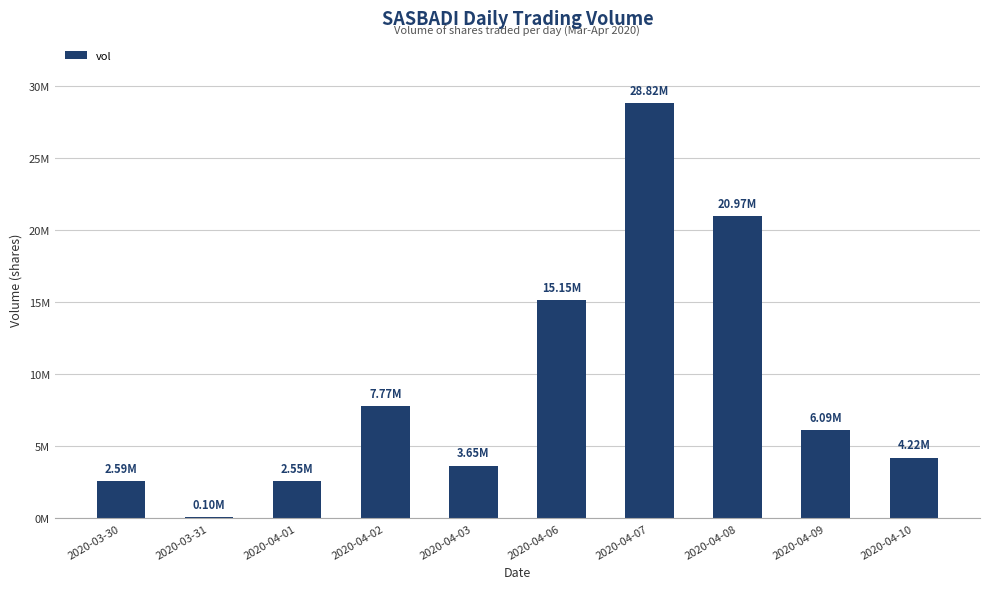

What is the label of the 2nd bar from the left?

2020-03-31